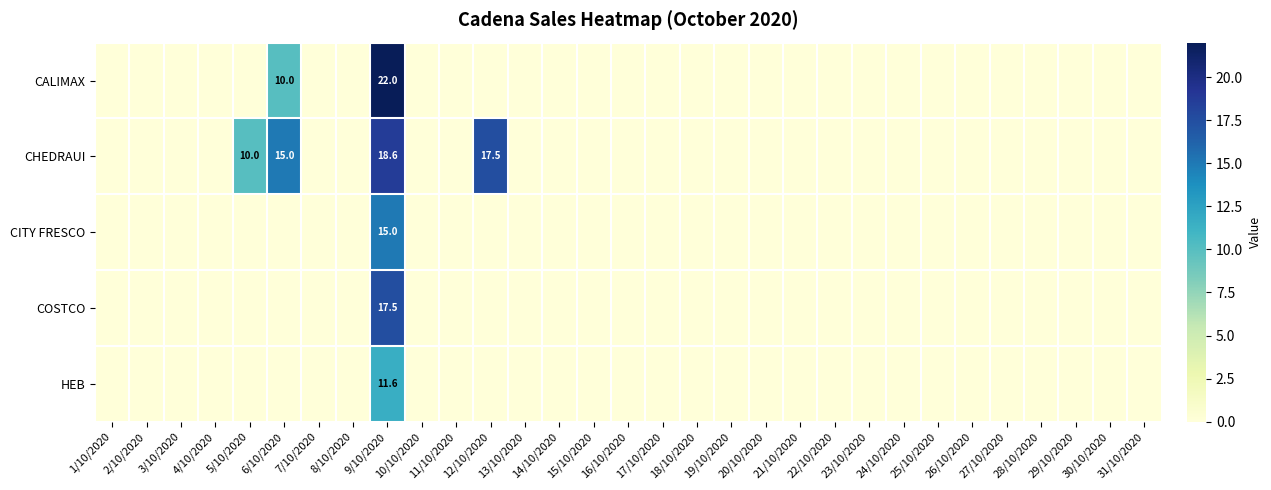

What is the total value across all series at 9/10/2020?

84.7